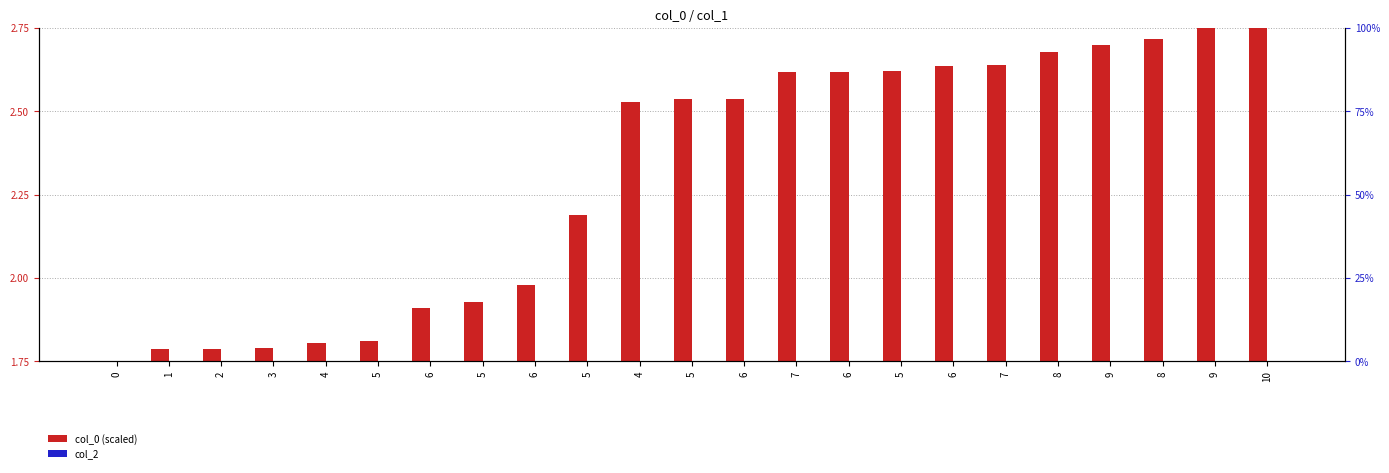

True or false: col_0 (scaled) has a value of 2.2 at 5.

True